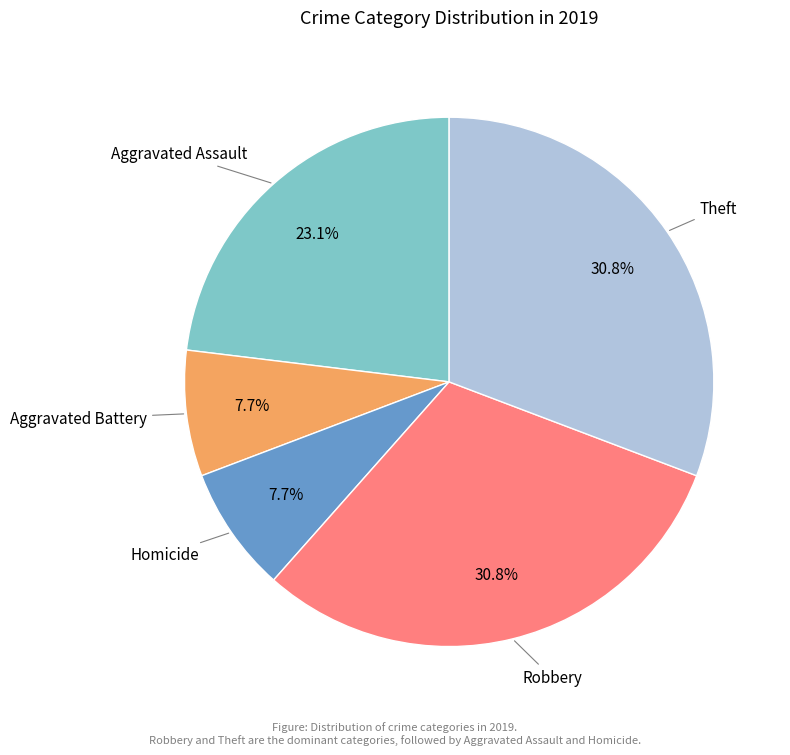

Is there any slice that represents more than half of the pie?

No